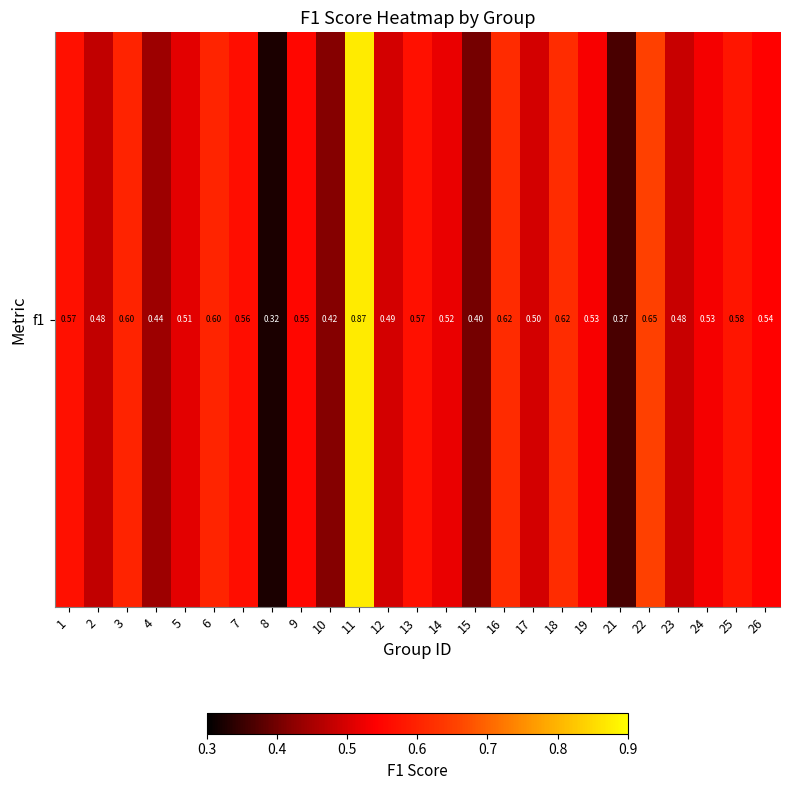

True or false: the data shows 0.4 at 10.

True